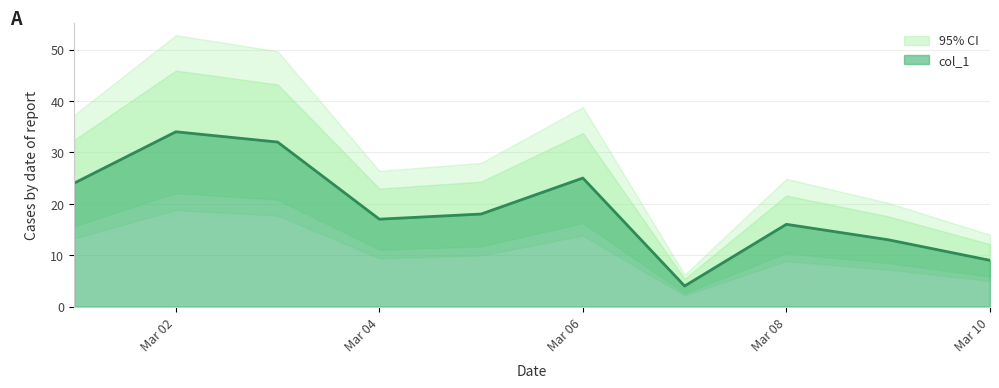

At which label is the value closest to 19?

3/5/2021